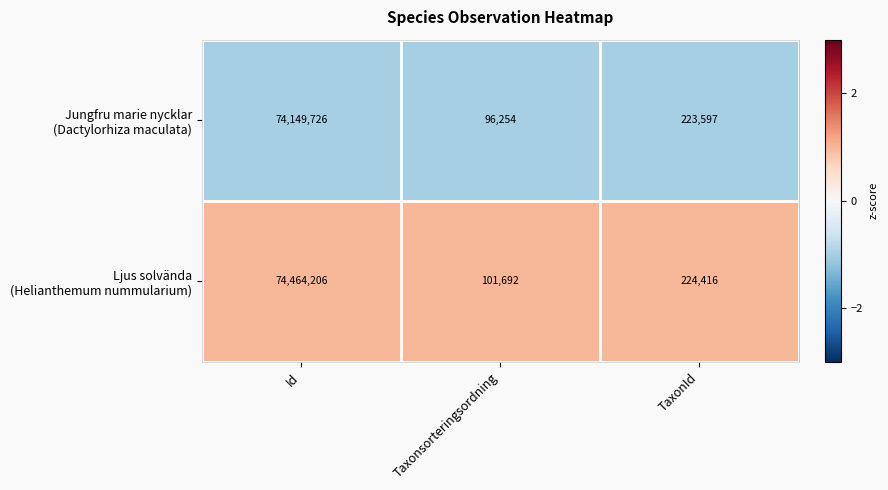

What is the minimum value shown in the chart?

96254